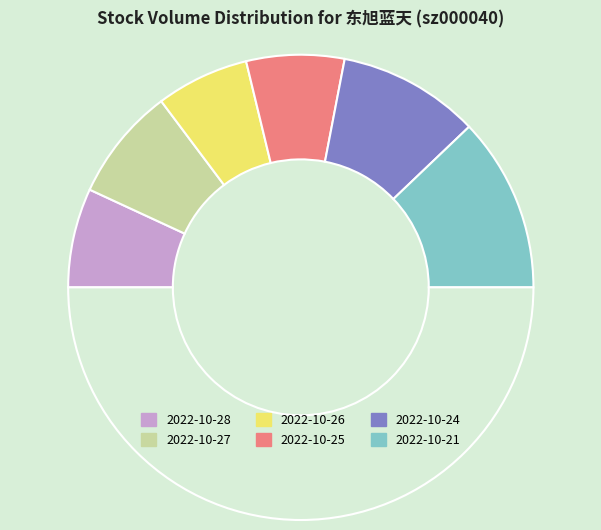

To the nearest percent, what is the difference between the largest and smallest slice percentages?

11%